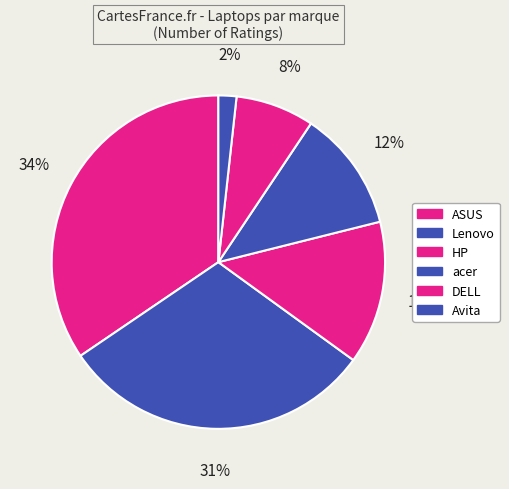

Which slice is the largest?

ASUS